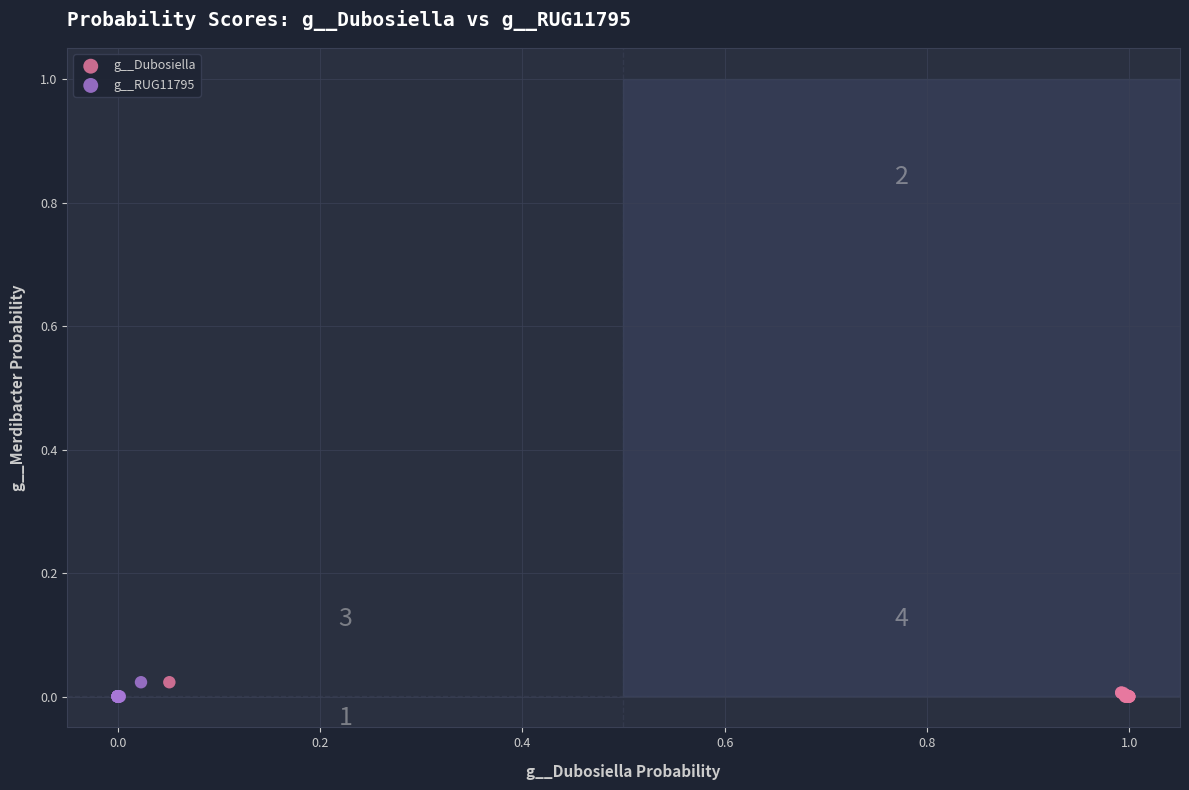

Which series has the largest Y range (max minus min)?

g__Dubosiella